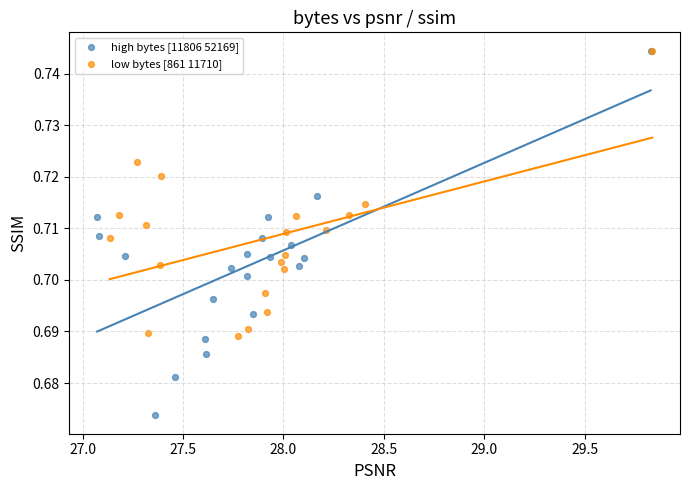

Which series has the widest spread of Y values?

high bytes [11806 52169]